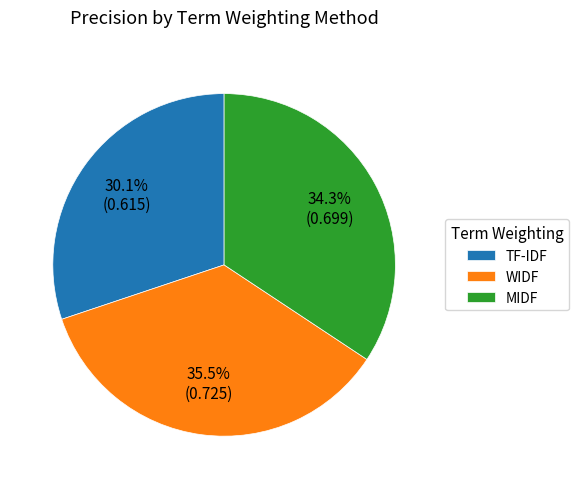

Does MIDF account for over 50% of the chart?

No